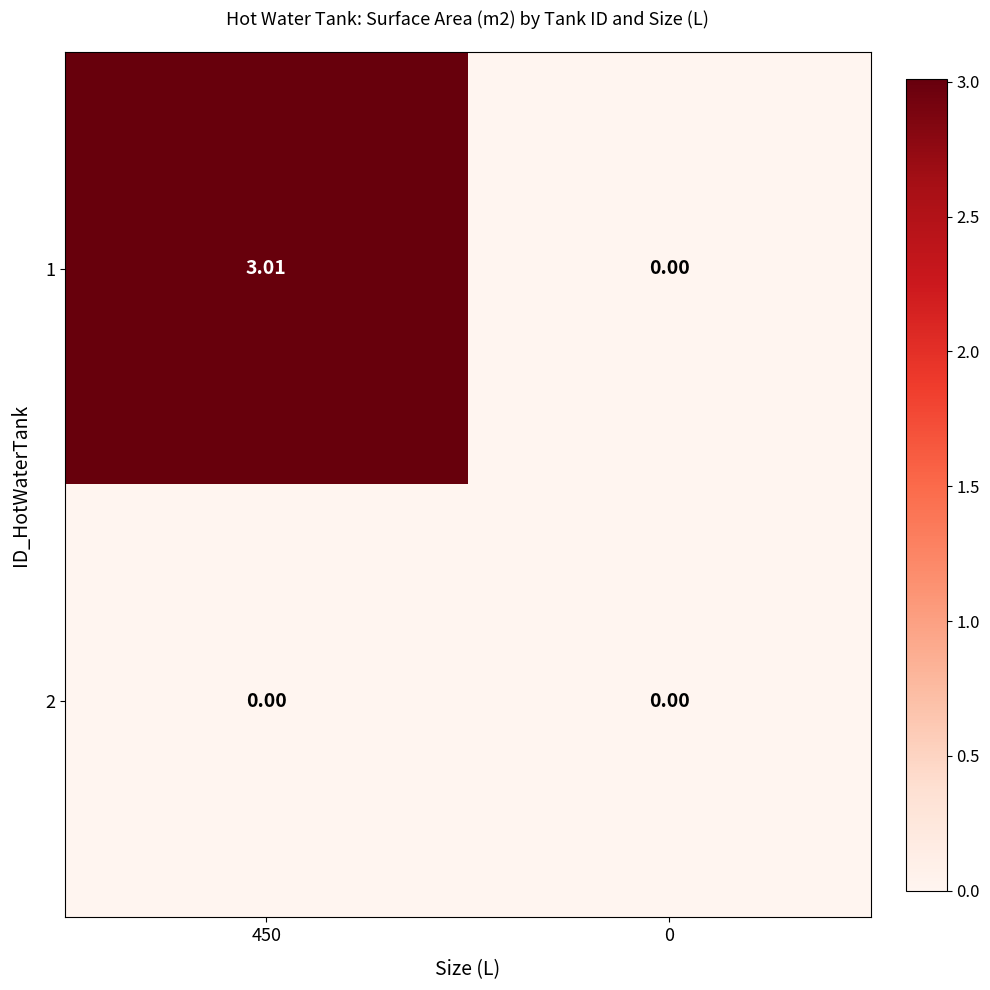

Is the value of 1 at 450 greater than the value of 2 at 450?

Yes